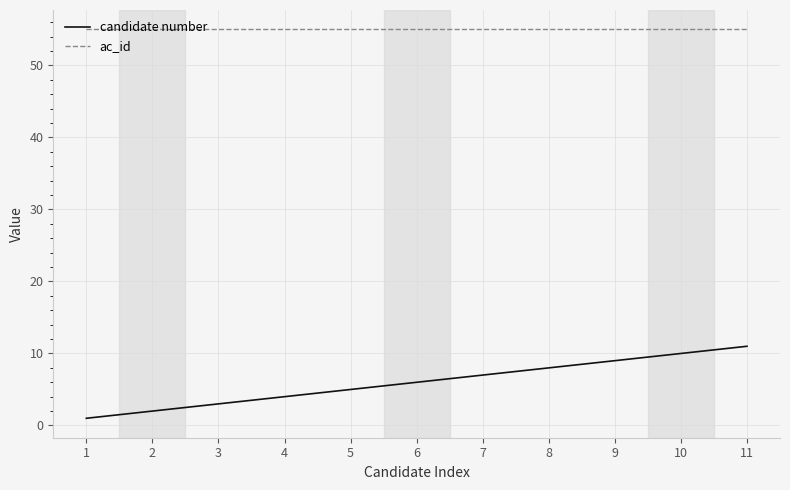

What is the spread (max minus min) of values at 5?

50